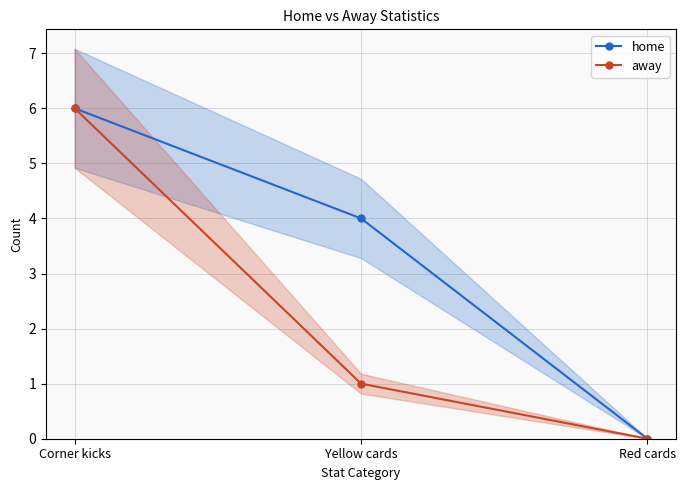

The value of away at Corner kicks is 6. True or false?

True